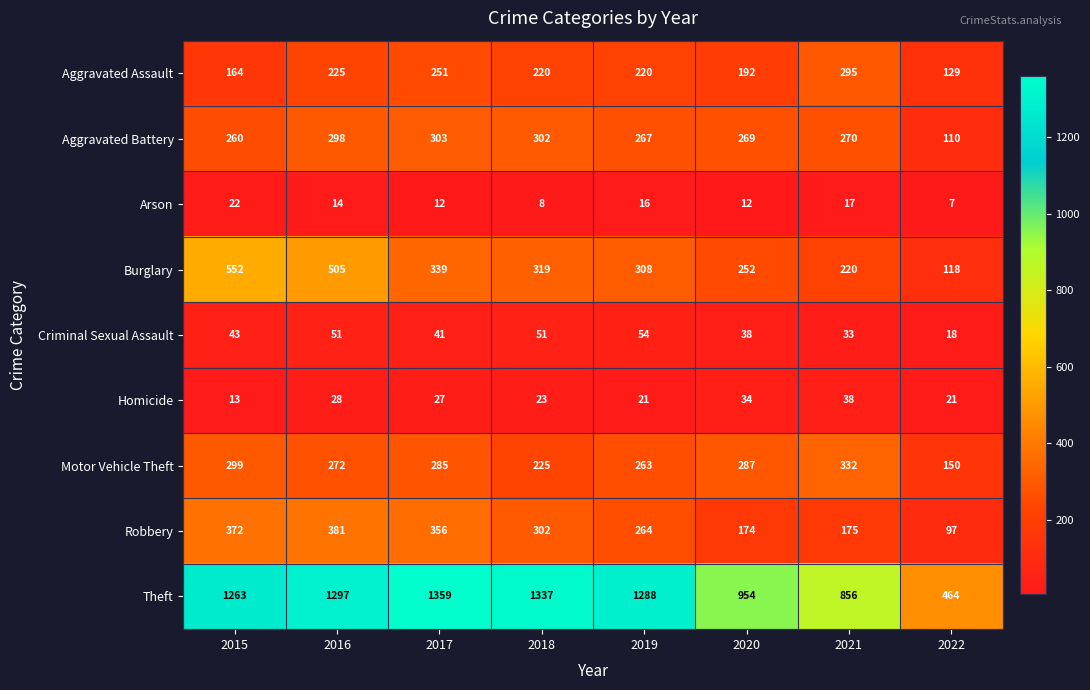

What is the total value across all series at 2021?

2236